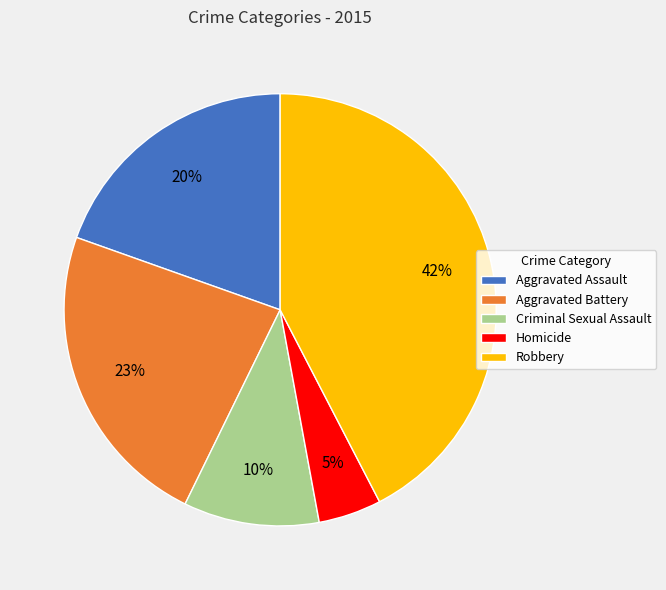

Which slice is the largest?

Robbery